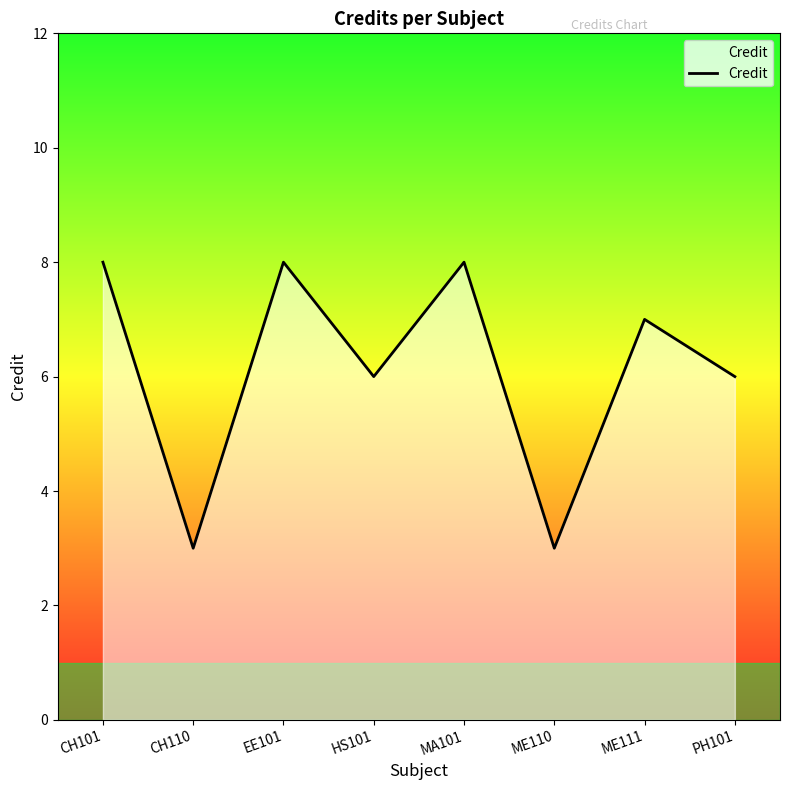

Reading right to left, list all the values displayed in this chart.

6	7	3	8	6	8	3	8